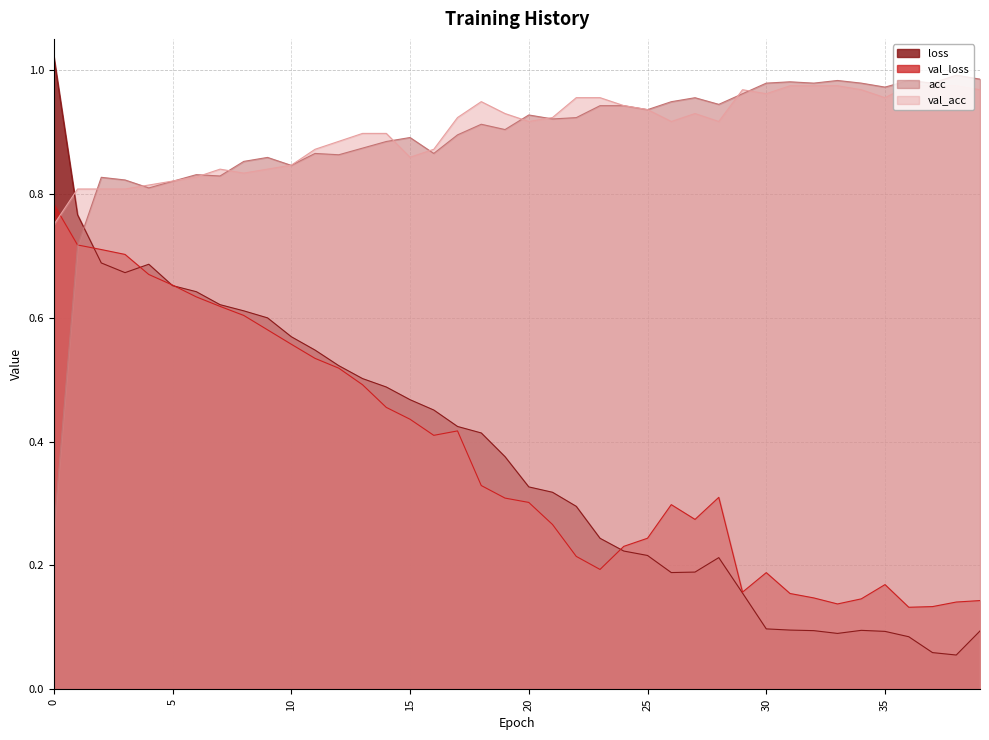

What is the difference between the maximum and minimum values in the acc series?

0.7